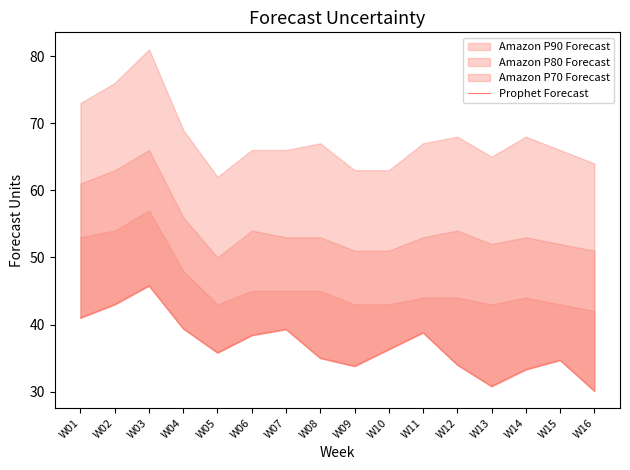

The value at W01 is 27.3. True or false?

False